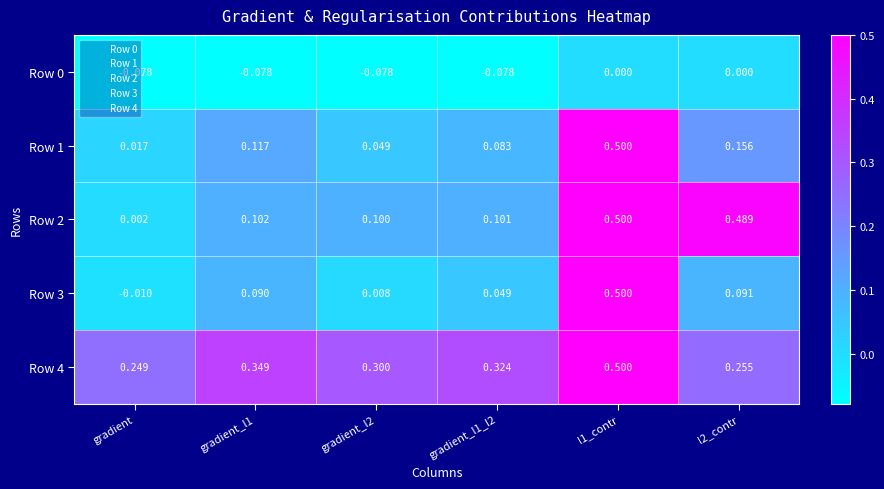

Where is Row 1 nearest to the value 0?

gradient